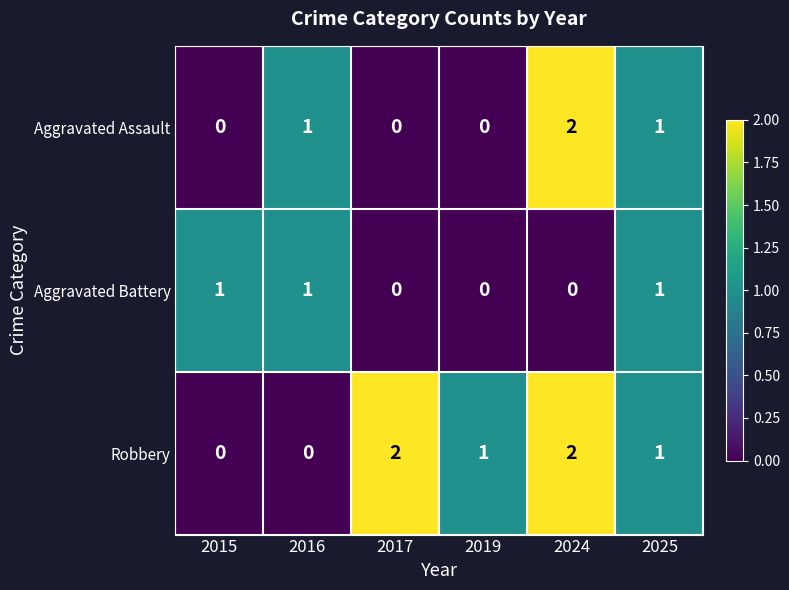

How many categories are shown in the chart?

6